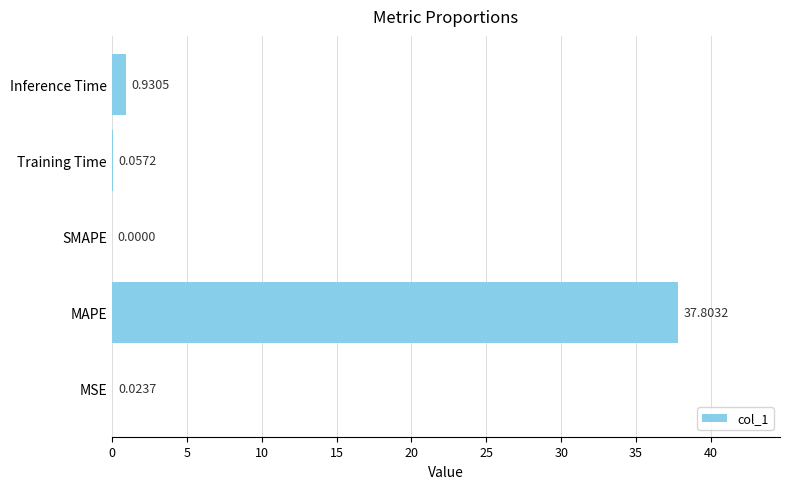

At which category does the chart reach its peak across all series?

MAPE